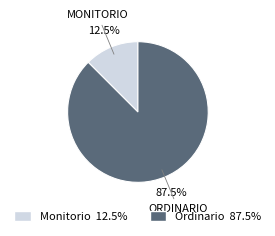

Which slice is the smallest?

Monitorio